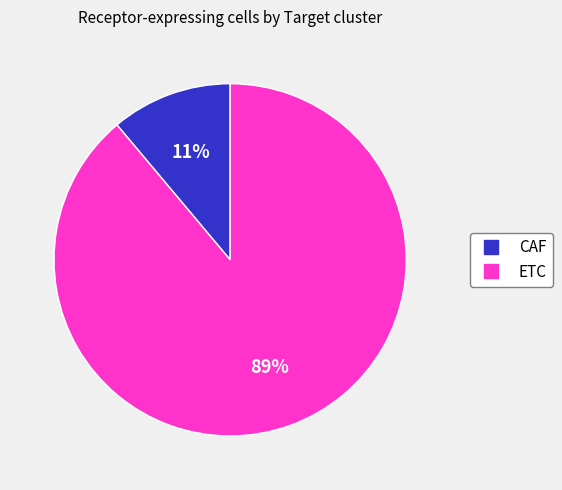

True or false: CAF accounts for 11% of the total.

True